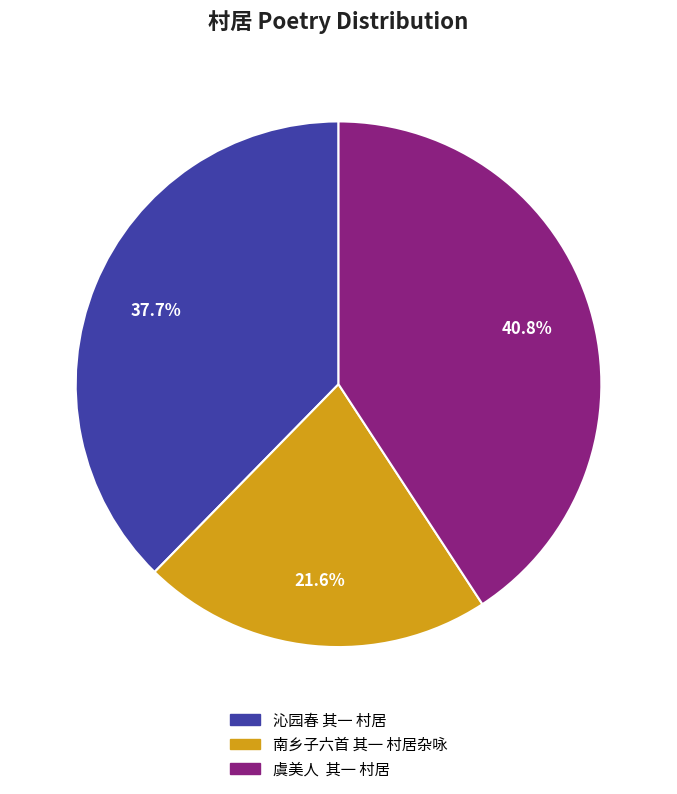

Does 南乡子六首 其一 村居杂咏 account for over 50% of the chart?

No